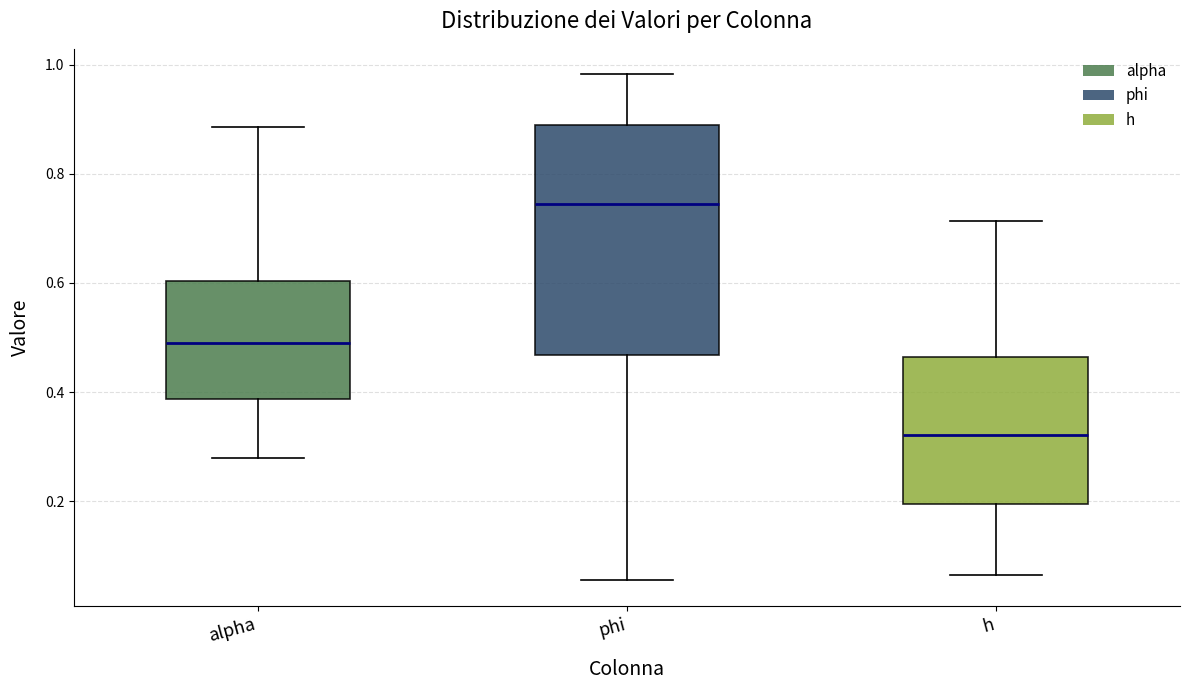

Reading left to right, read every box against the y-axis: the position of its median line, the range the box covers, and the ends of its whiskers. The values are not printed on the chart, so give them approximately, as read against the axis.

alpha: median 0.48, box 0.38 to 0.60, whiskers 0.28 to 0.88
phi: median 0.74, box 0.46 to 0.88, whiskers 0.06 to 0.98
h: median 0.32, box 0.20 to 0.46, whiskers 0.06 to 0.72